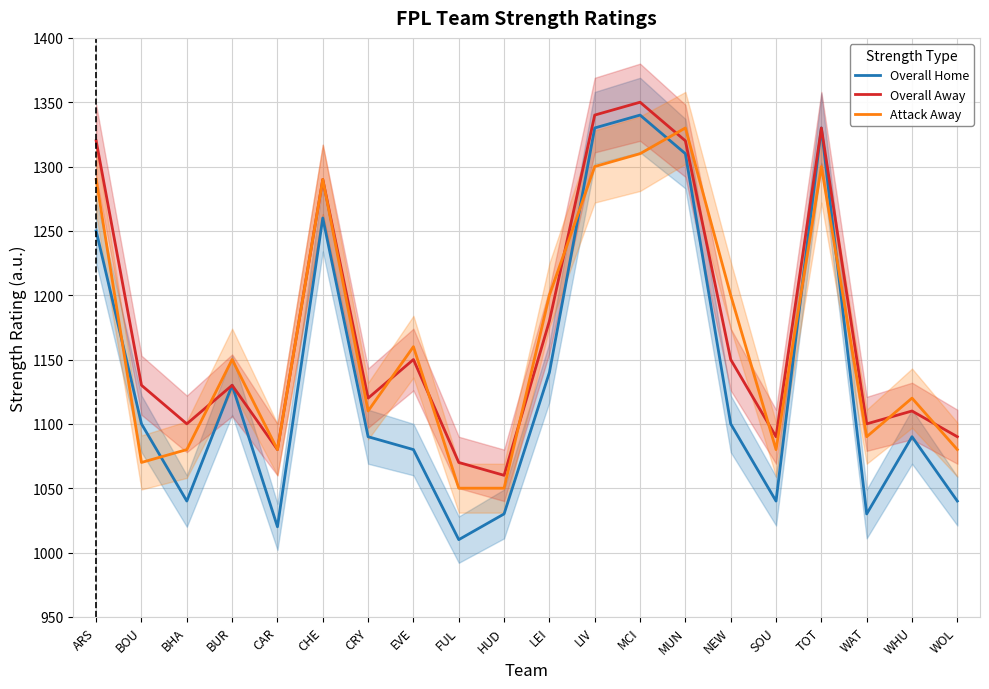

Which has a higher value, TOT or MCI?

MCI